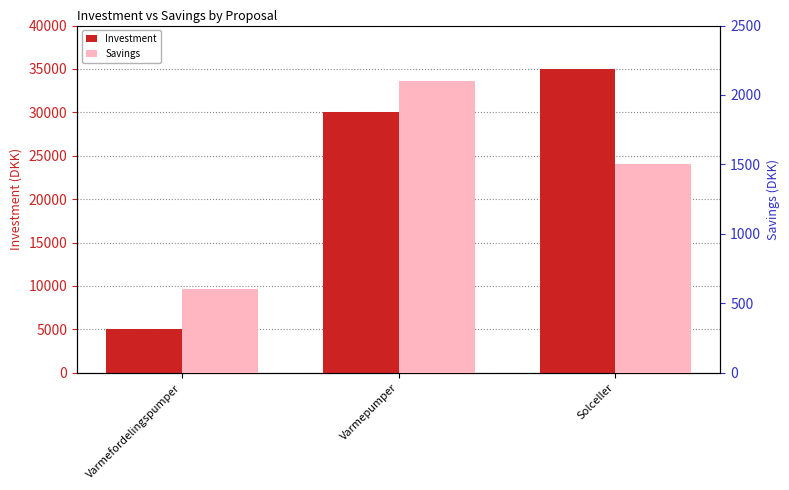

What position from the left is Varmepumper?

2